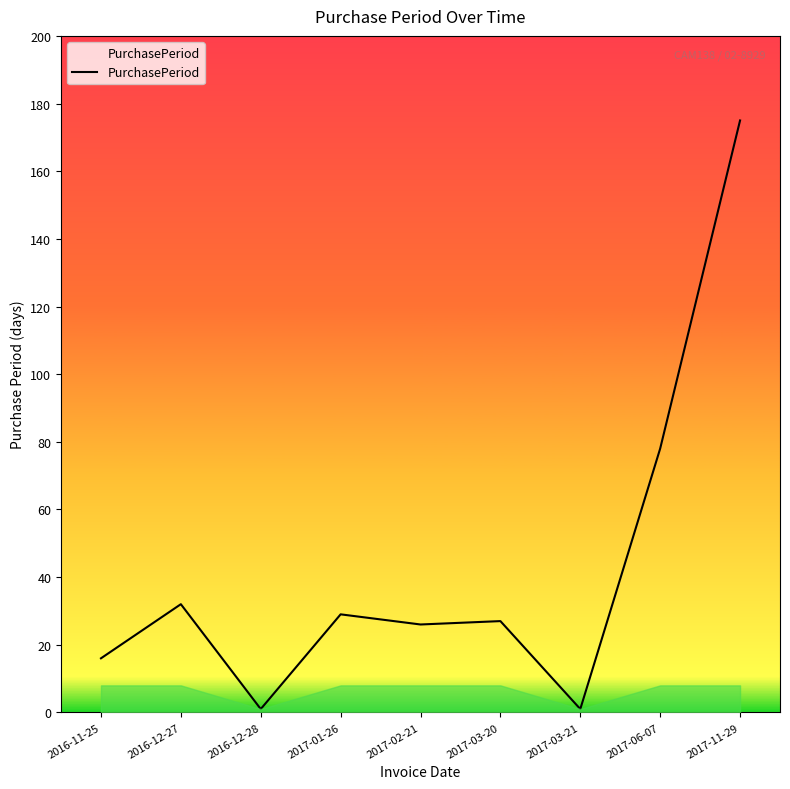

What is the change in value from 2016-12-28 to 2017-11-29?

+174